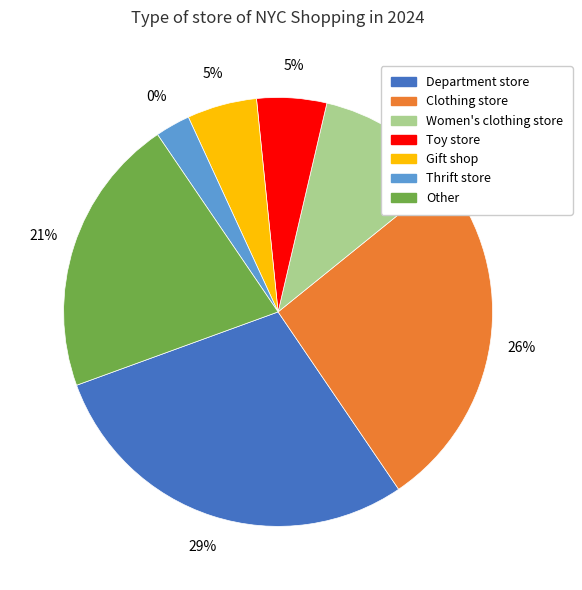

Does Fashion accessories store represent more than half of the total?

No